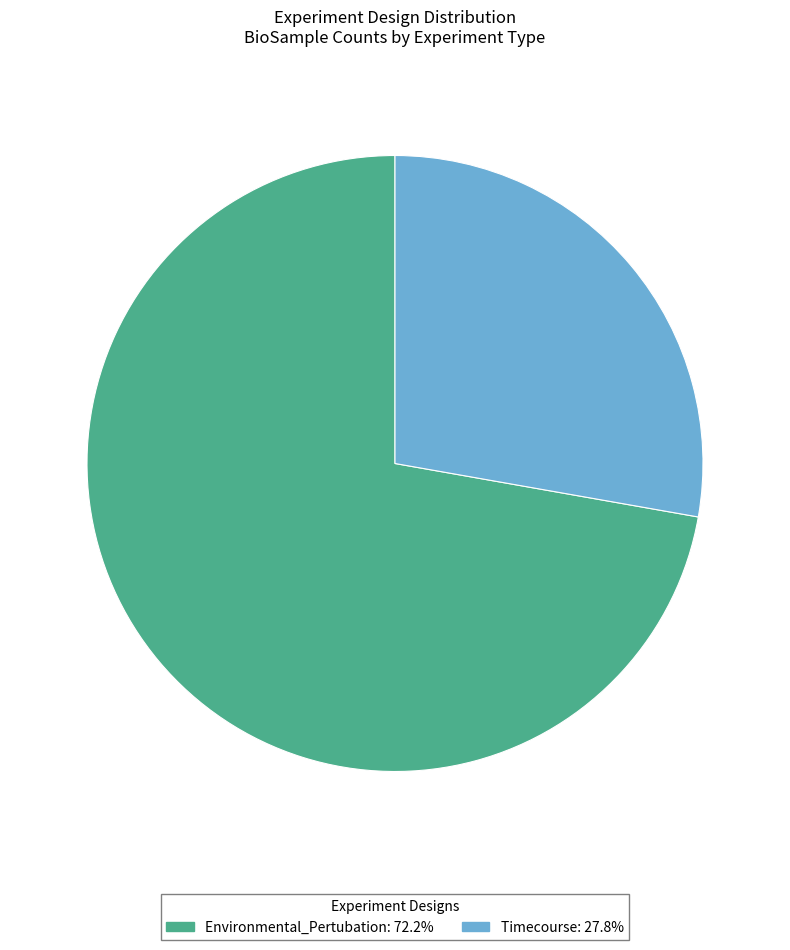

Approximately how many times larger is the value at Environmental_Pertubation compared to Timecourse?

2.6